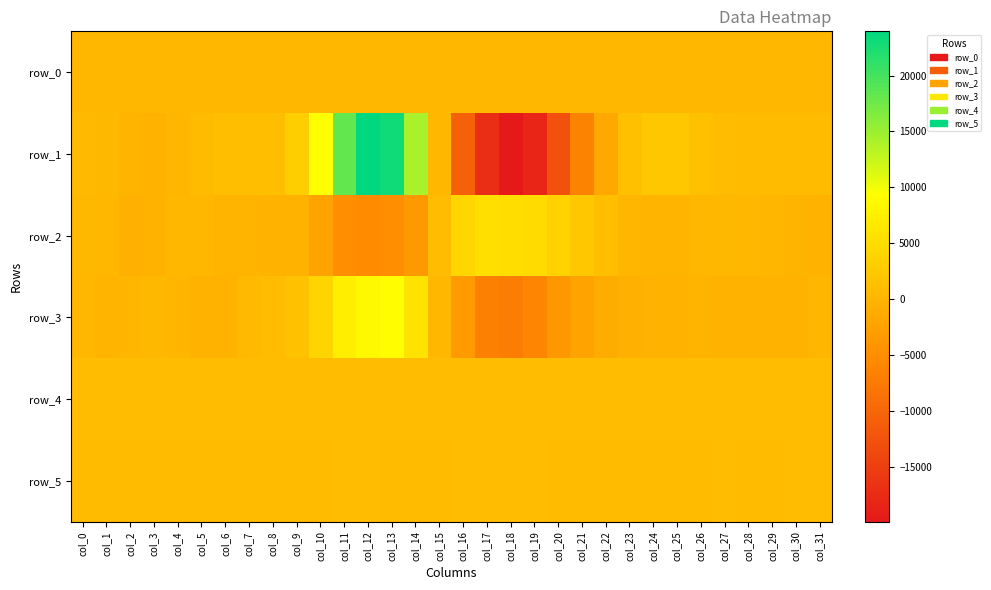

At which label does row_5 first exceed 820?

col_11